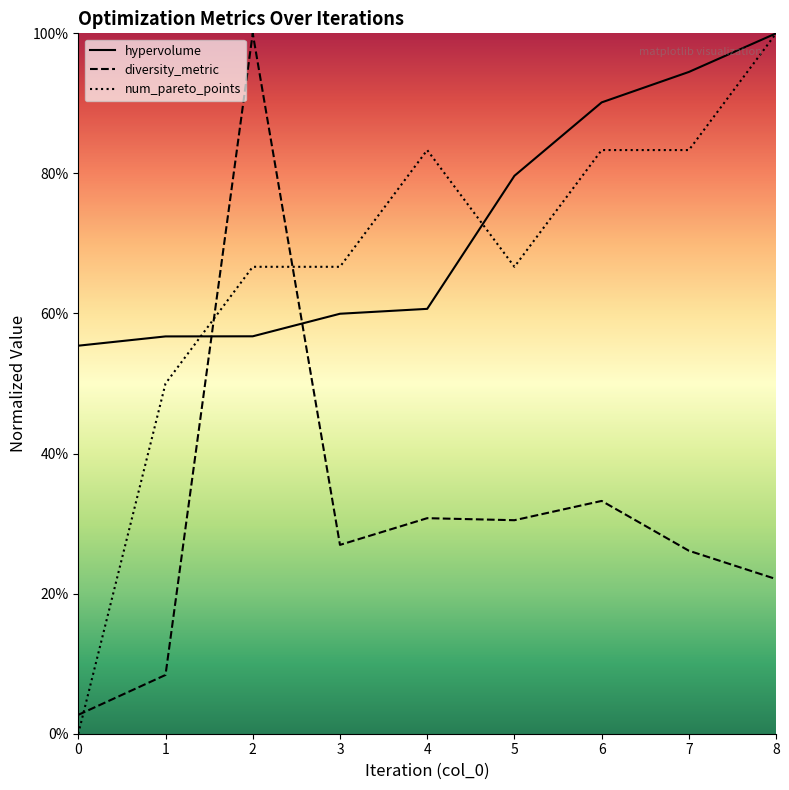

What is the spread (max minus min) of values at 5?

0.5